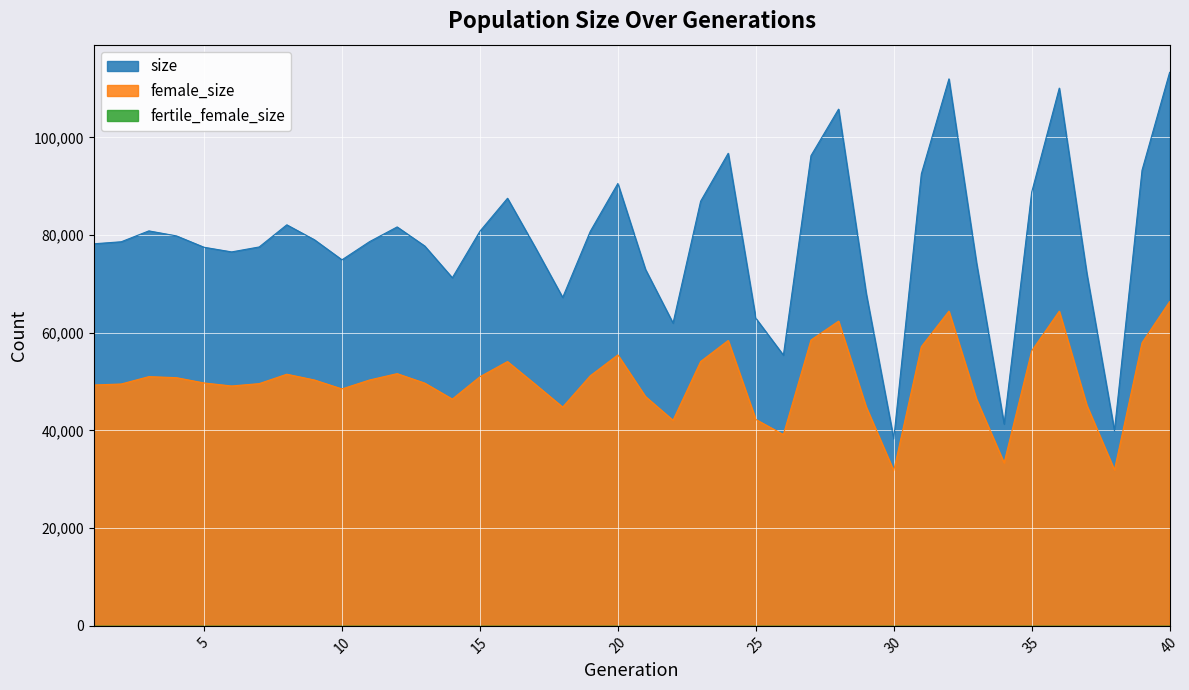

Rank the series at 39 from lowest to highest value.

female_size, size